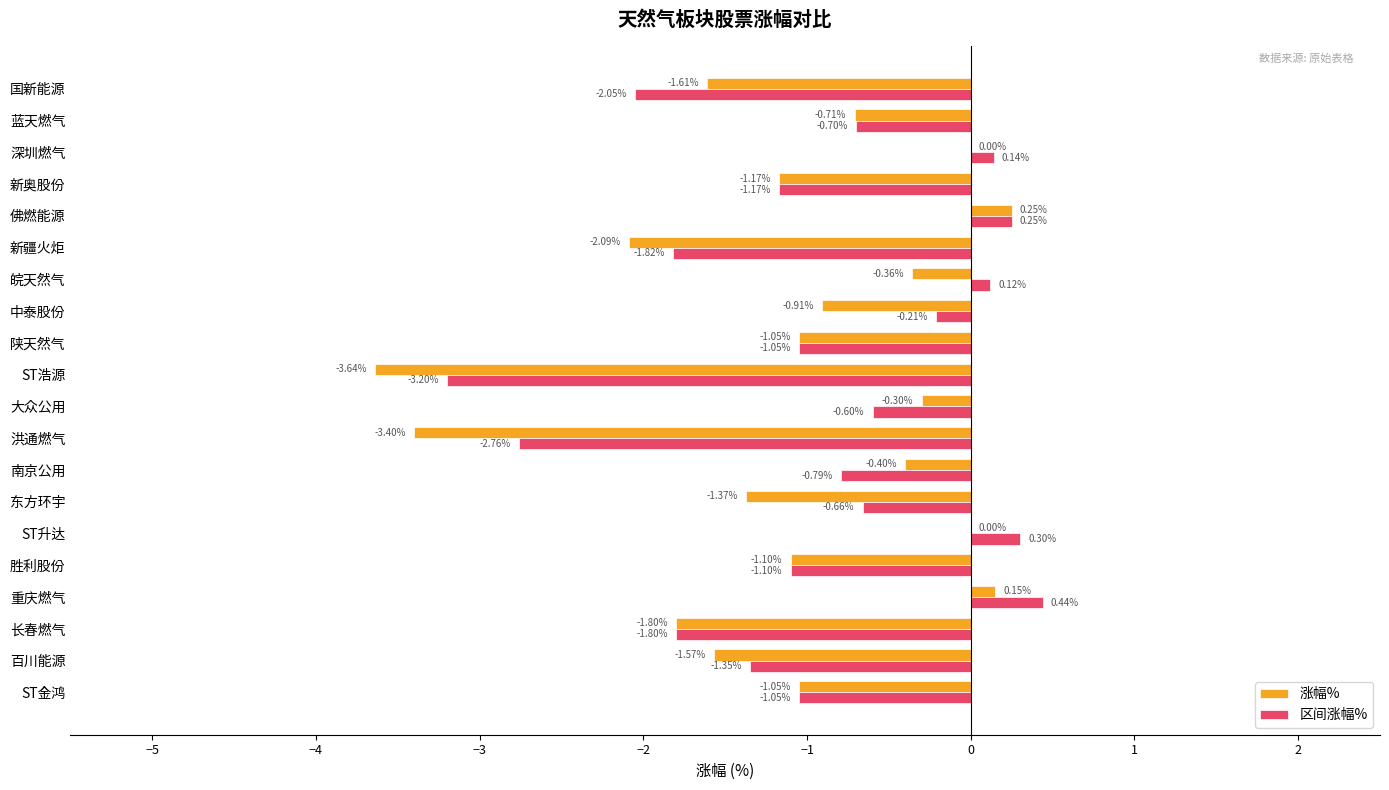

At which category does the chart reach its peak across all series?

重庆燃气